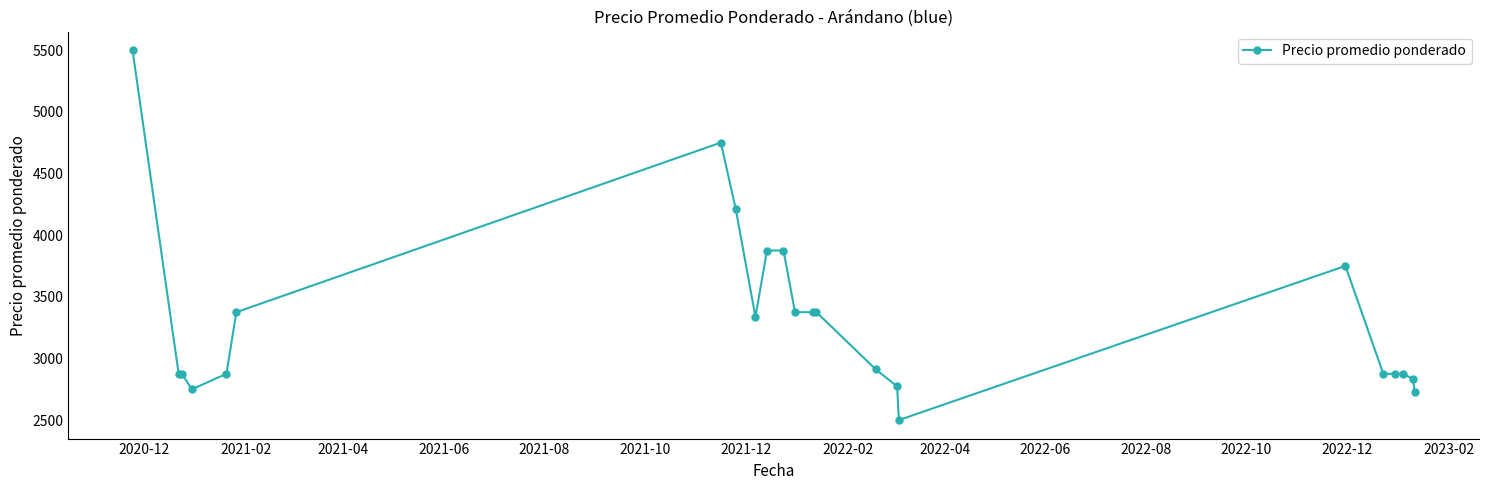

What is the value of the 8th point from the left?

4214